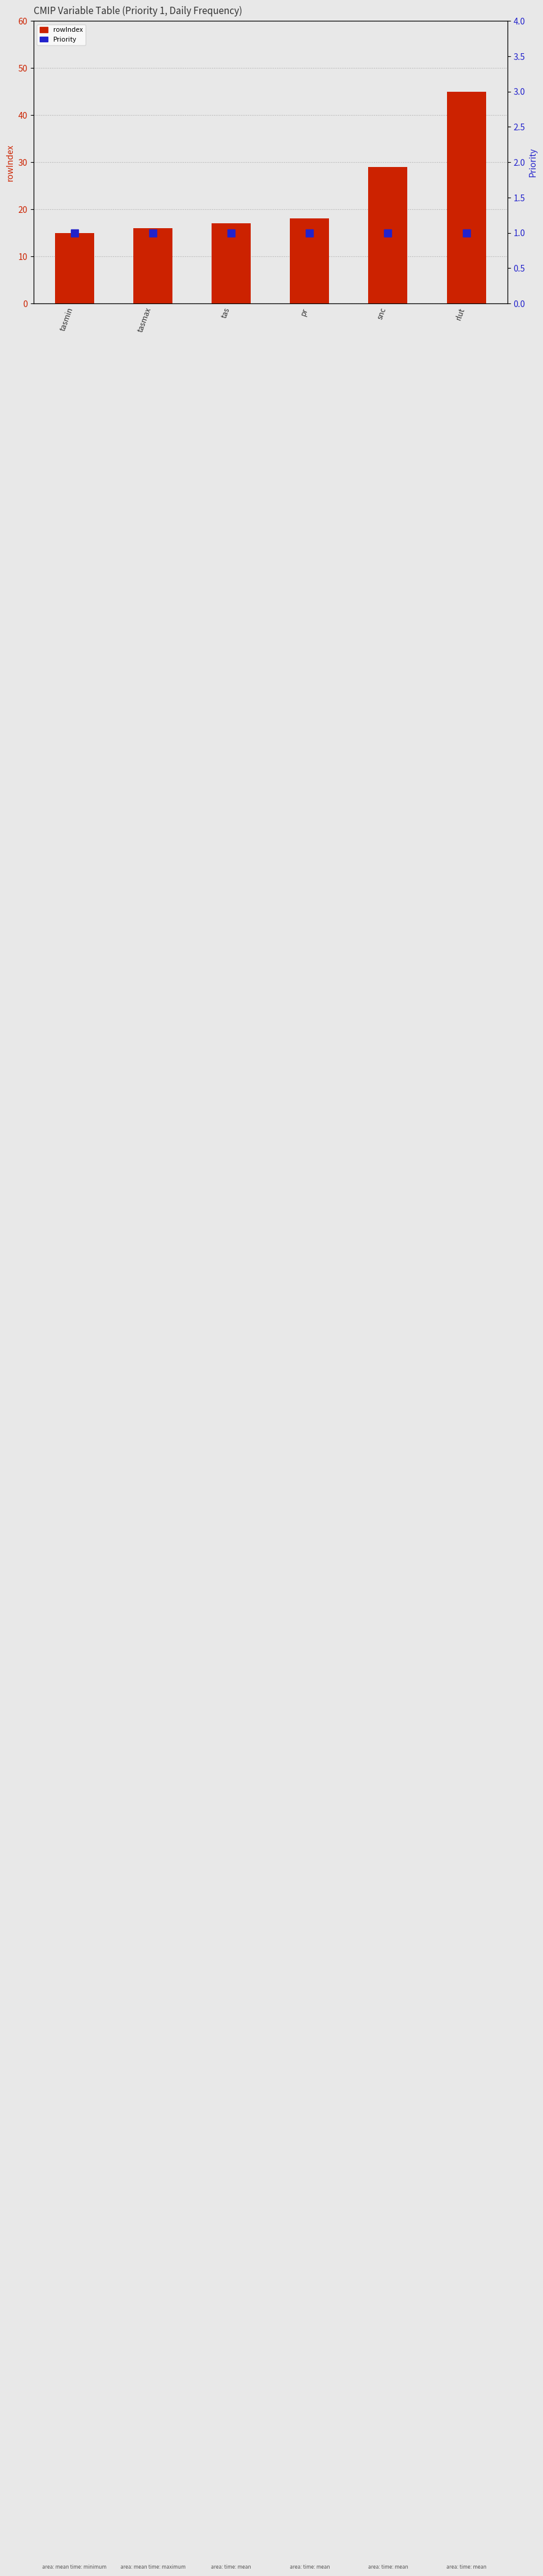

What is the maximum value for rowIndex?

45